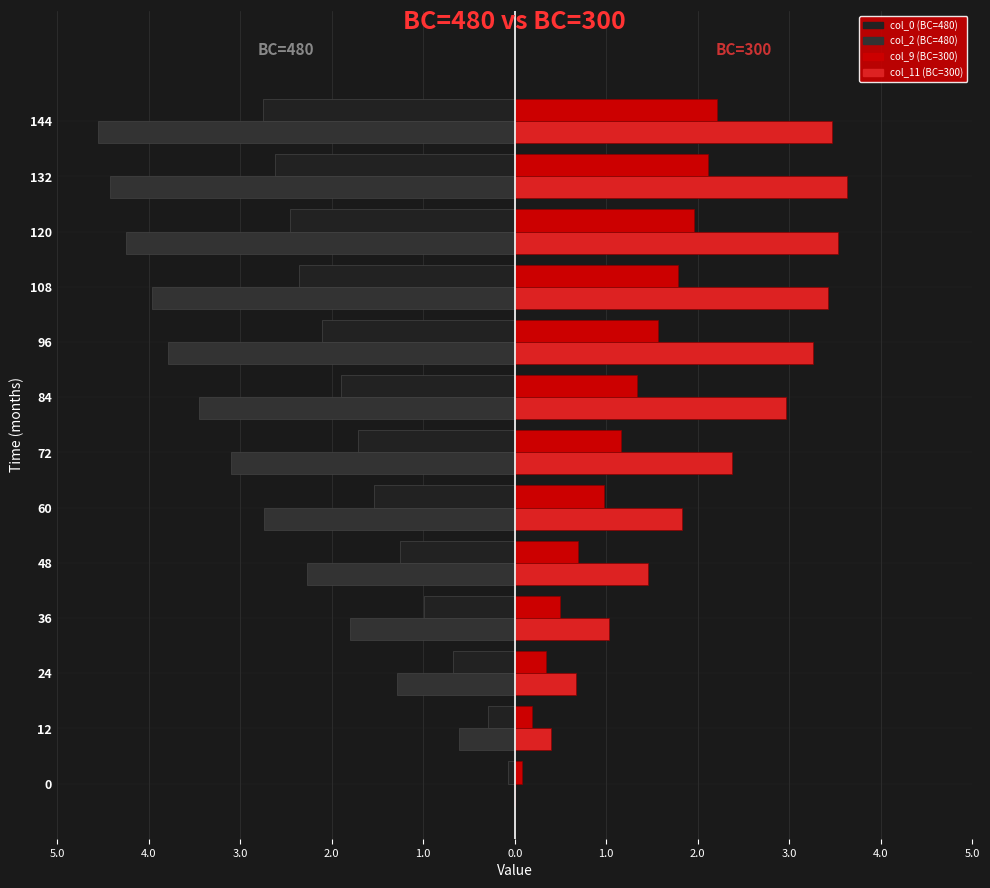

How many distinct data groups are displayed?

4